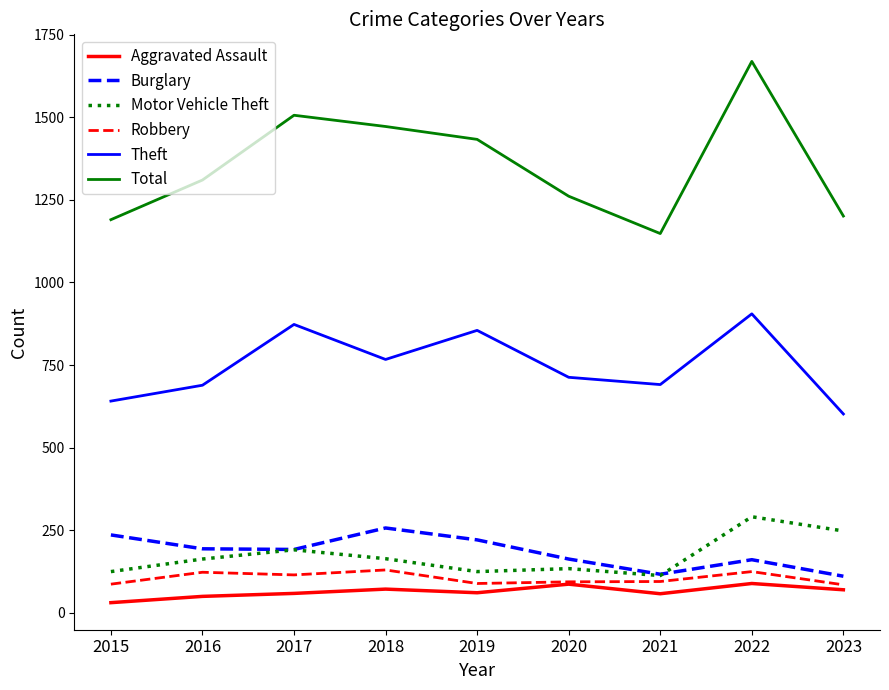

At which category is the sum across all series the highest?

2022